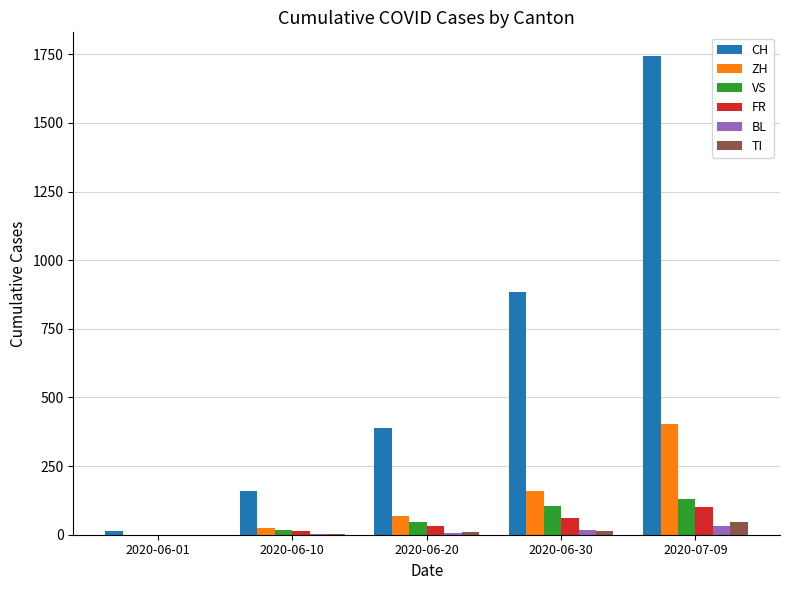

Which series has the largest total across all categories?

CH